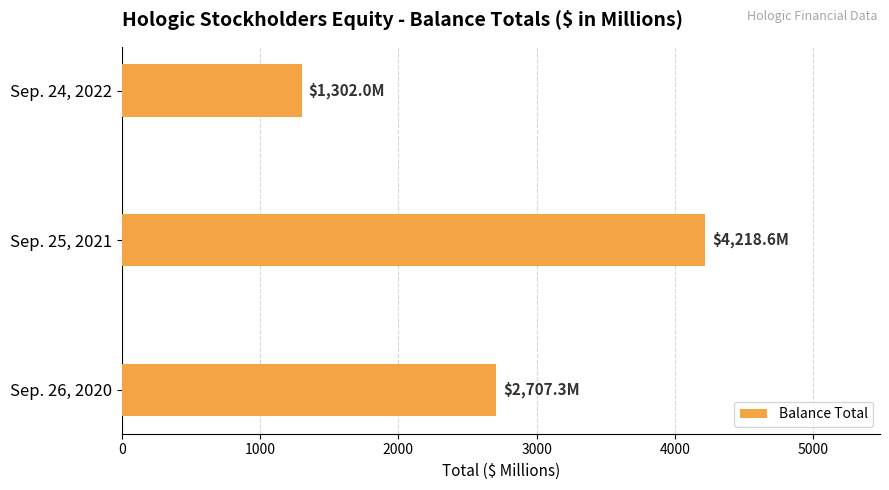

The value at Sep. 26, 2020 is 2707.3. True or false?

True